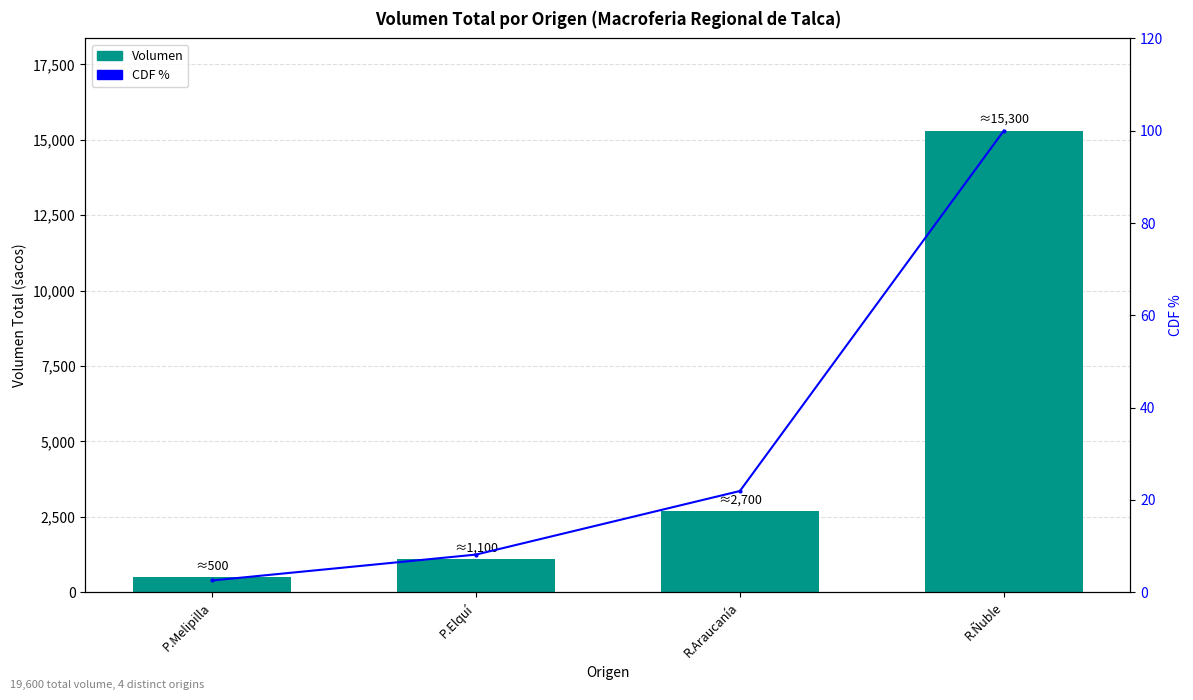

What are all the series names shown in the legend?

Volumen, CDF %